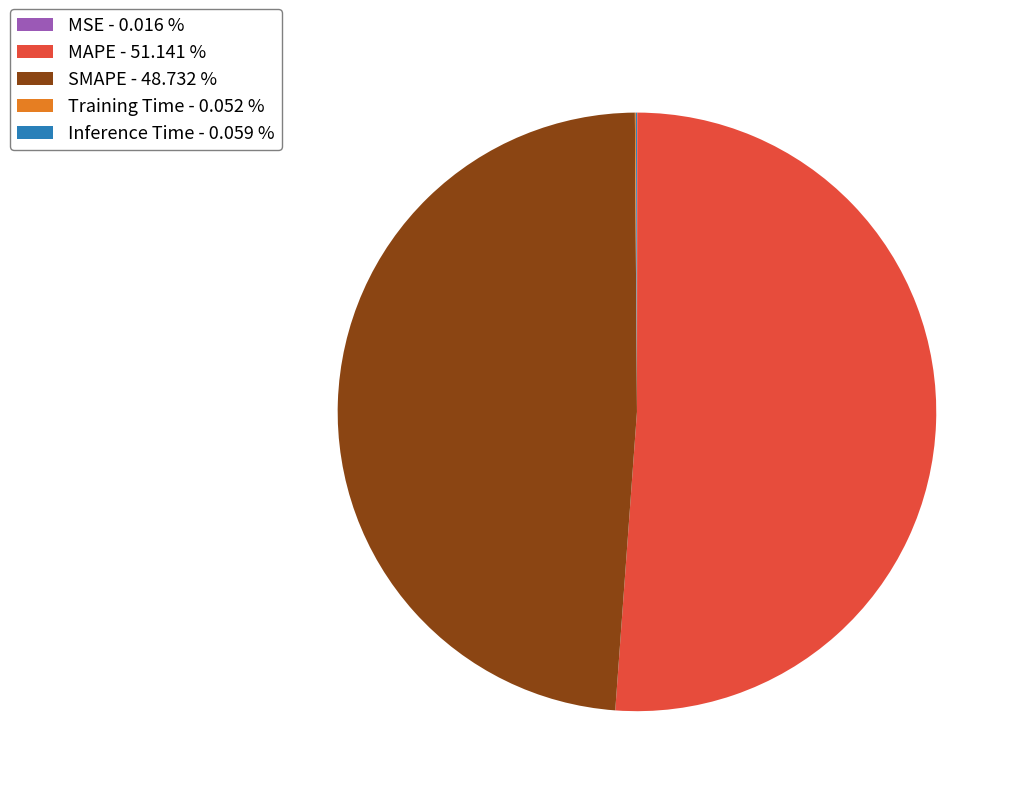

Does MAPE - 51.141 % represent more than half of the total?

Yes